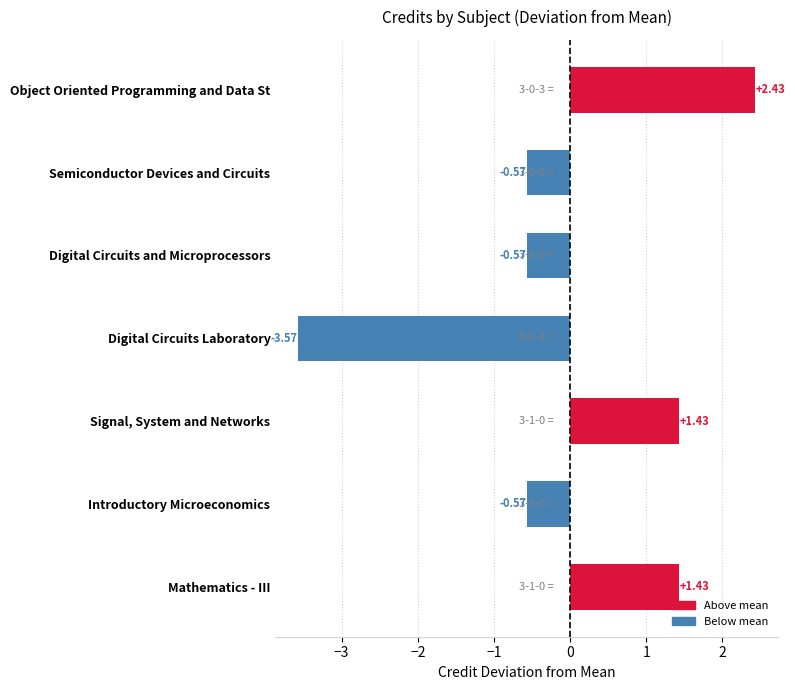

Which category has the highest value across all series?

Object Oriented Programming and Data St